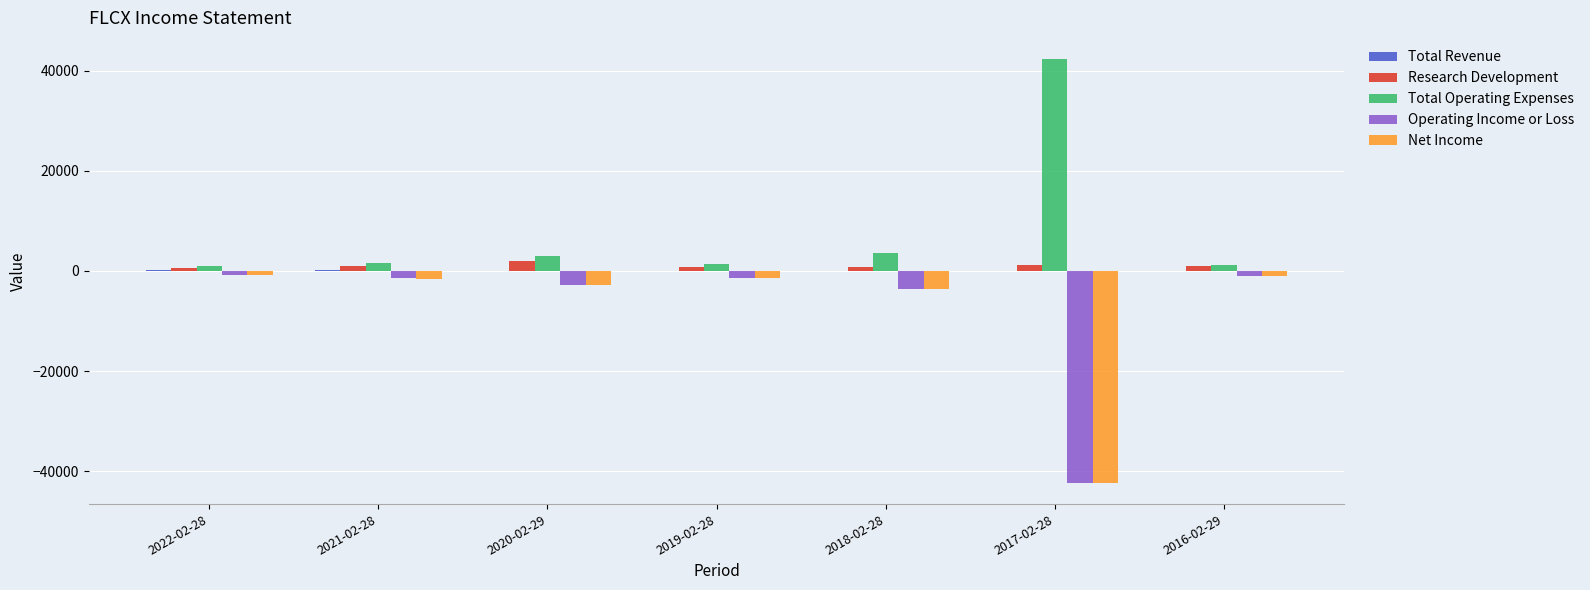

What is the highest value of the Total Operating Expenses series?

42300